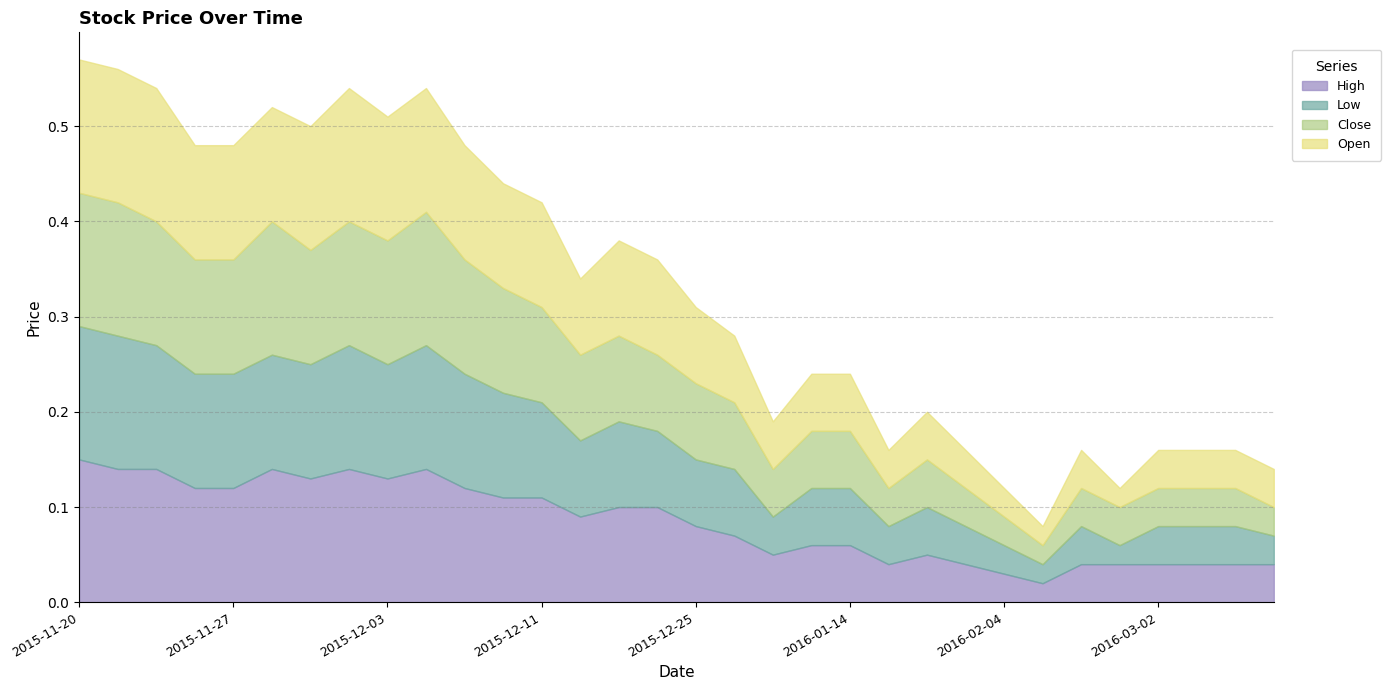

What is the average value of the High series?

0.1